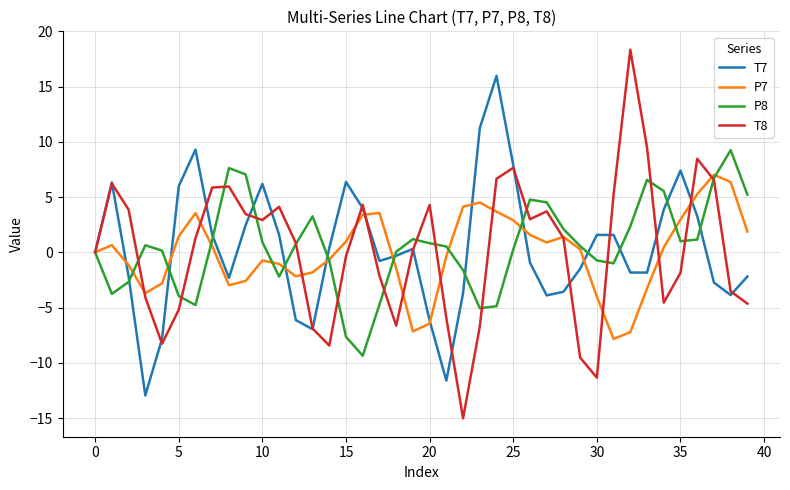

Count the number of data series in this chart.

4